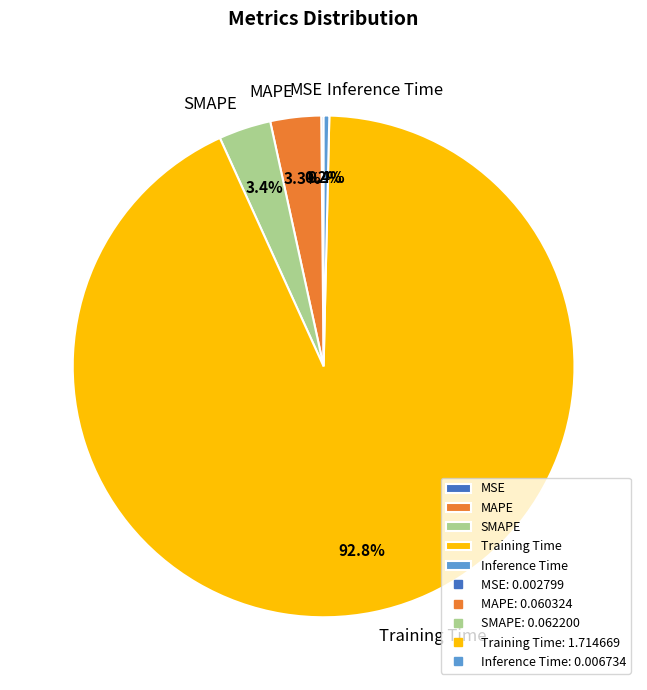

Between Training Time and SMAPE, which is larger?

Training Time